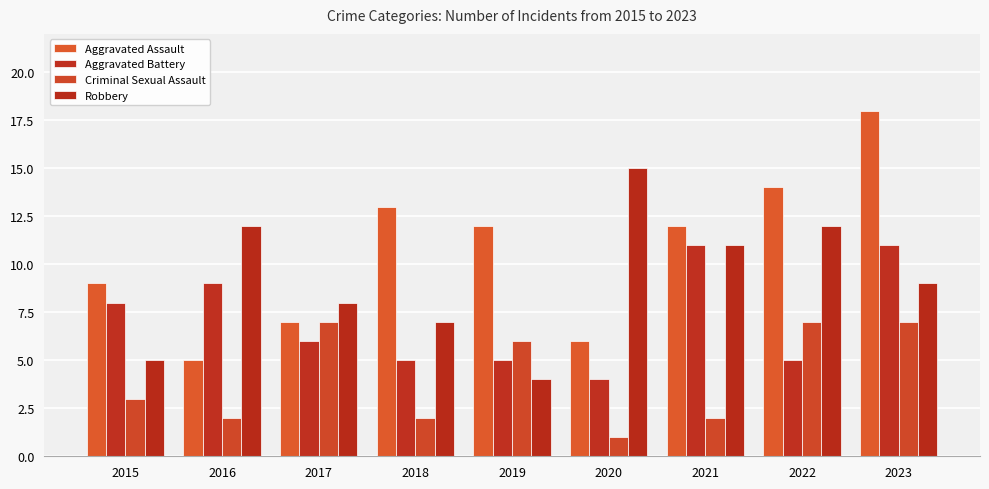

What is the lowest value of the Robbery series?

4